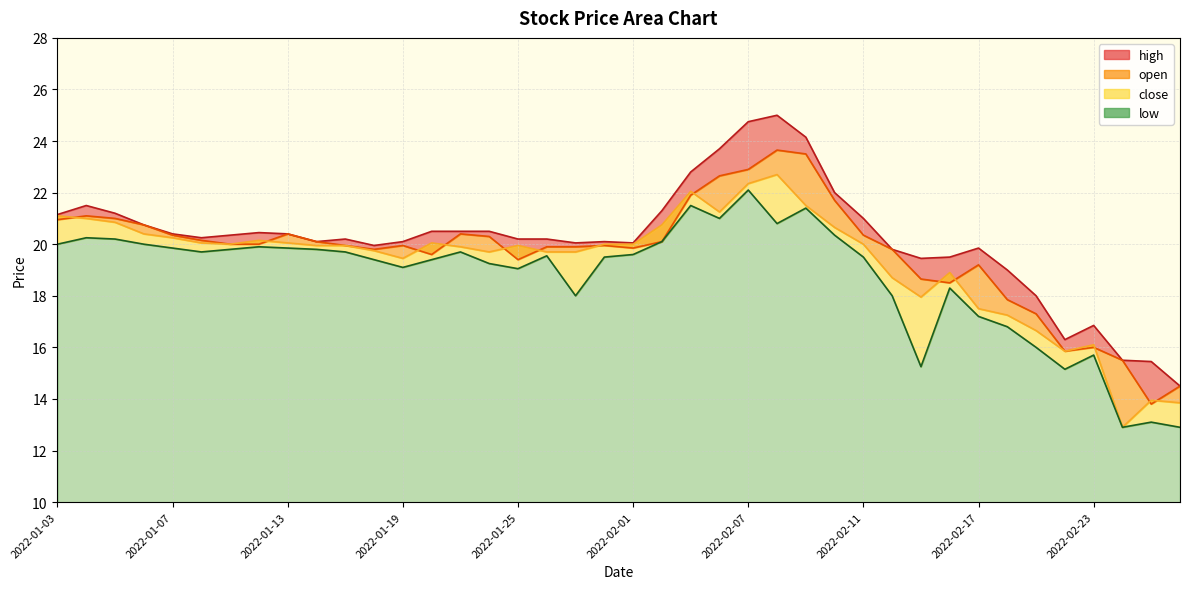

The value of high at 2022-02-01 is 20.1. True or false?

True